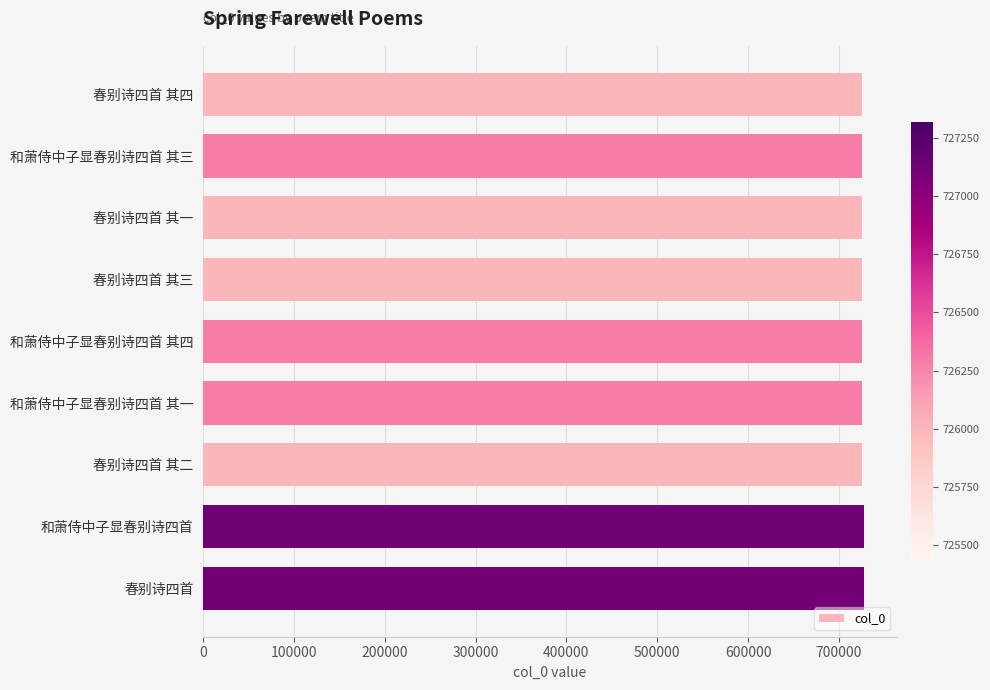

What is the maximum value shown in the chart?

727317